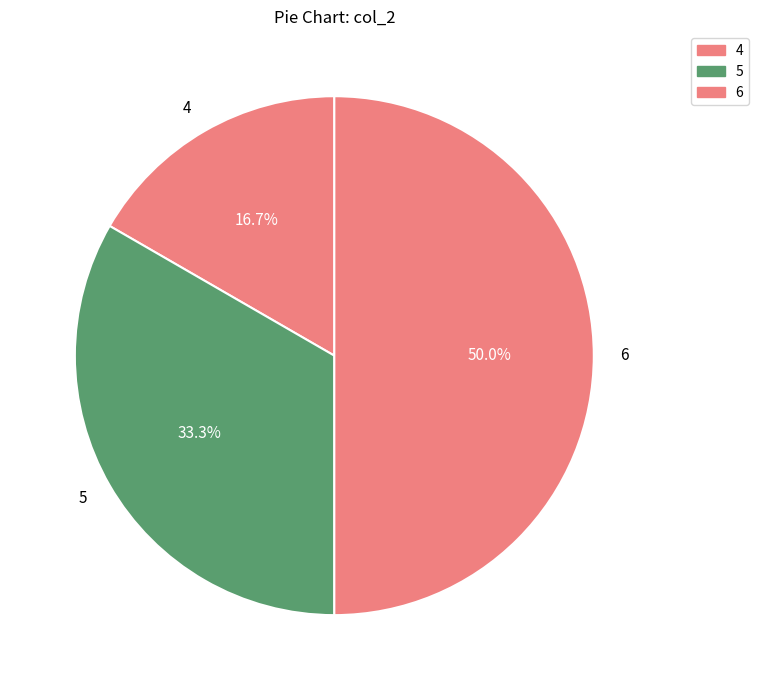

Is 4 the majority of the pie?

No